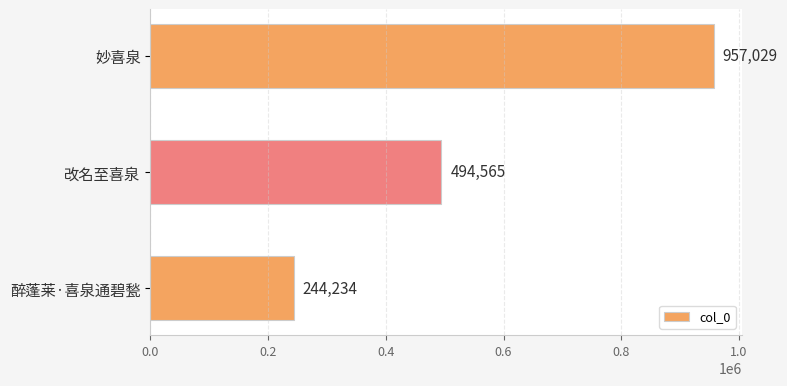

What is the difference between the maximum and minimum values?

712795